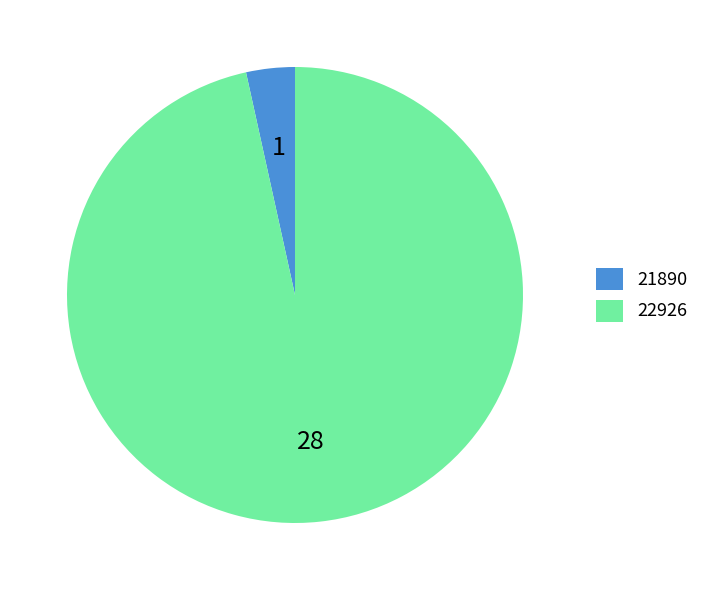

The 21890 slice represents 3% of the pie. True or false?

True